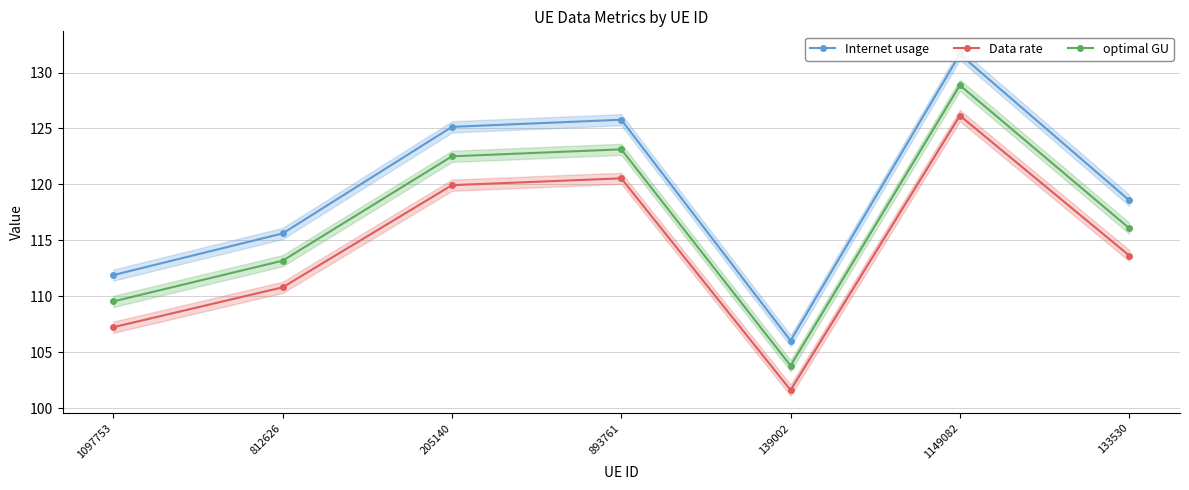

At how many categories does at least one series exceed 130?

1